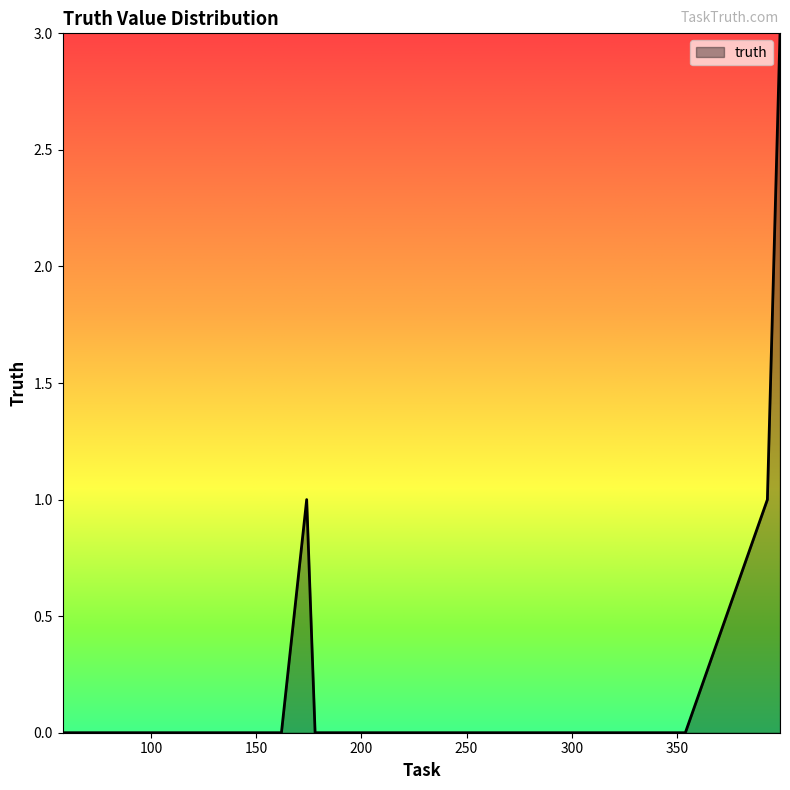

What is the sum of all values?

5